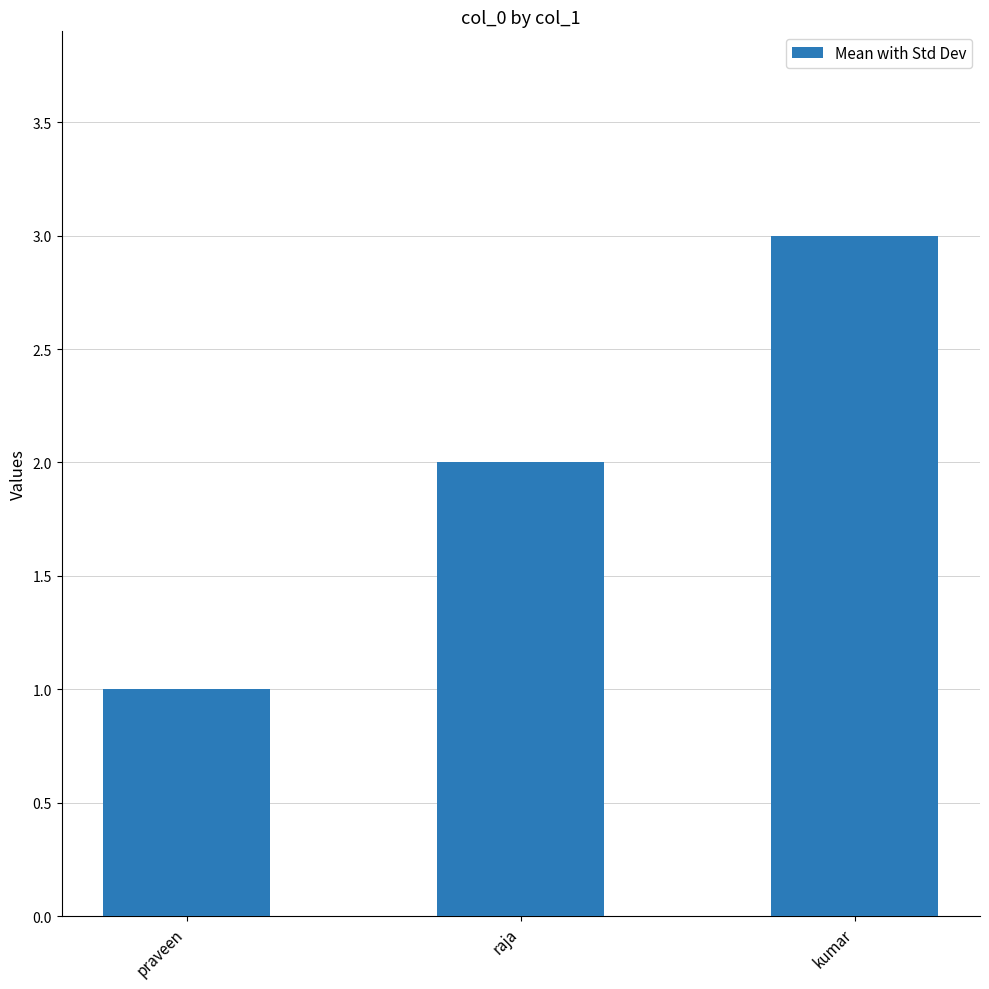

Reading left to right, list all the values displayed in this chart.

1	2	3